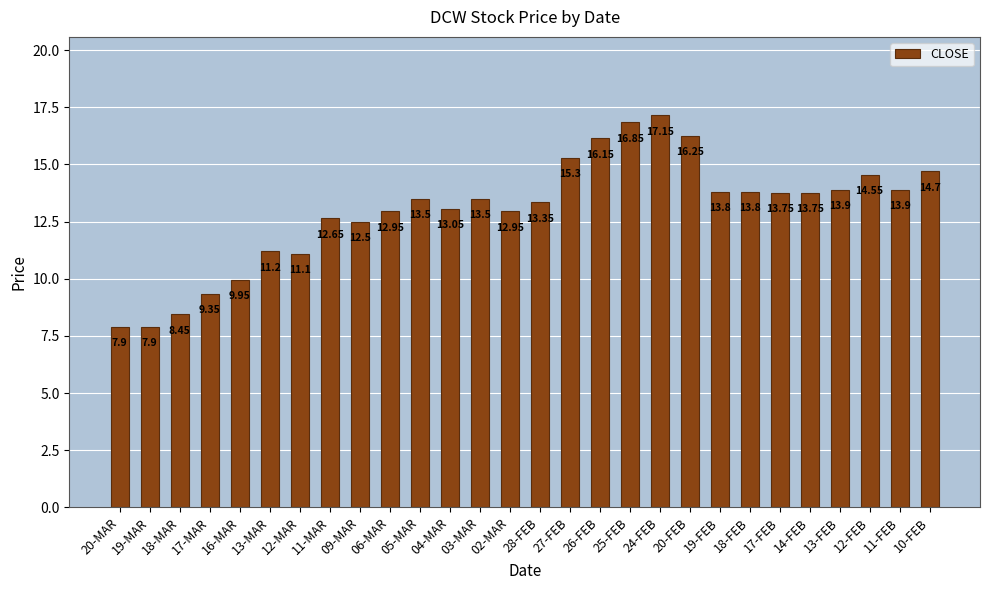

At which label is the value closest to 12?

09-MAR